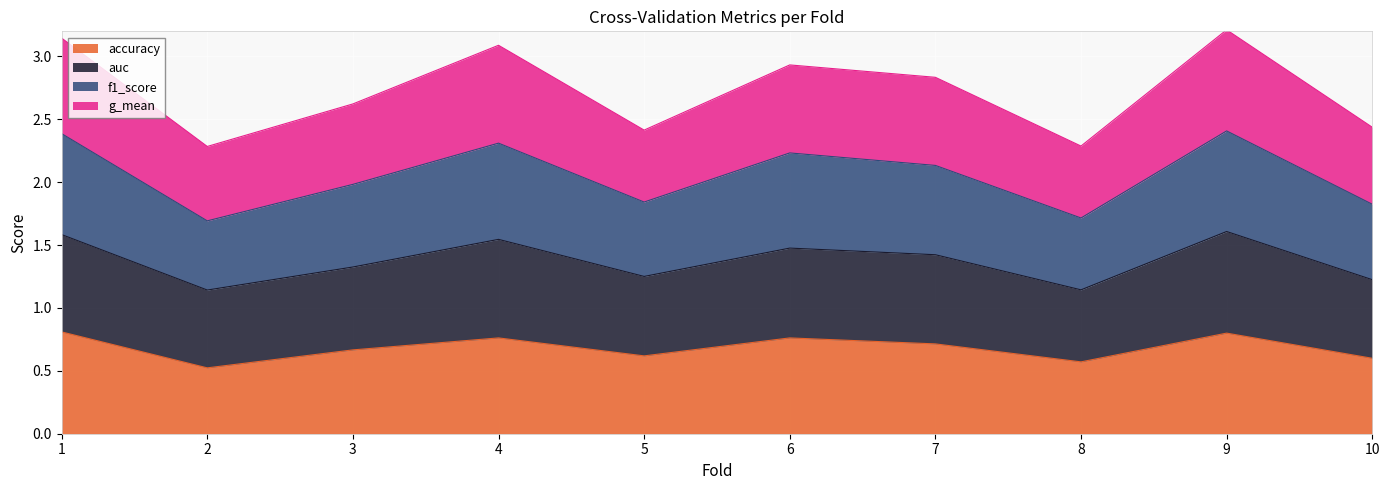

Is it true that accuracy equals 0.6 at 8?

True